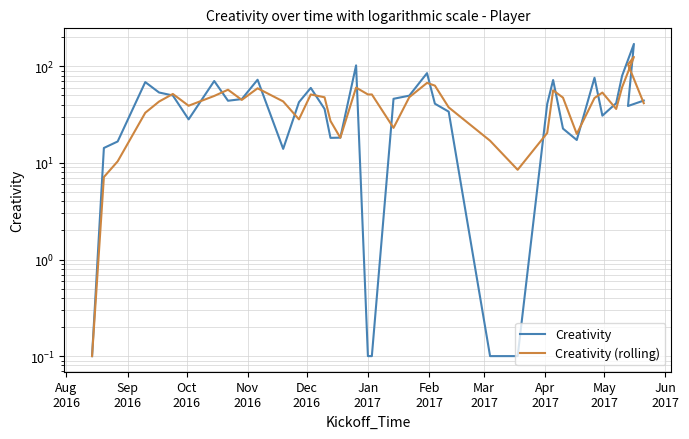

How many data points in Creativity are above 41?

20